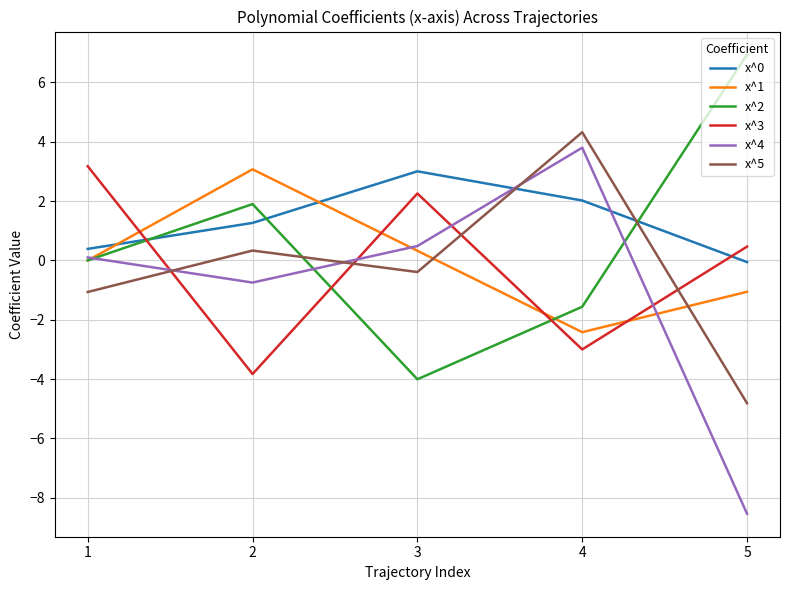

In x^4, how many points are lower than both neighbors (excluding endpoints)?

1